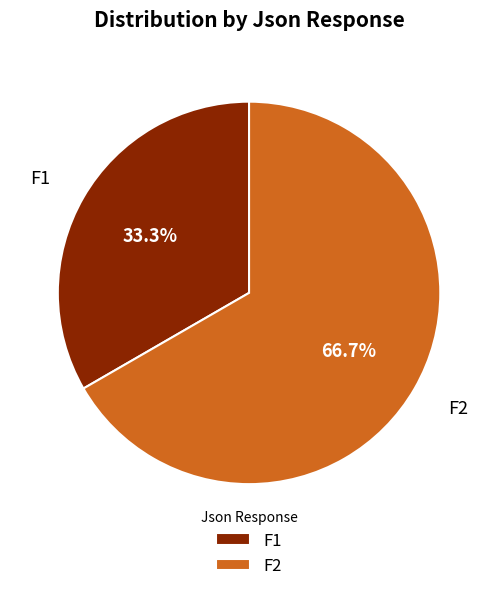

Rank the categories by value from lowest to highest.

F1, F2